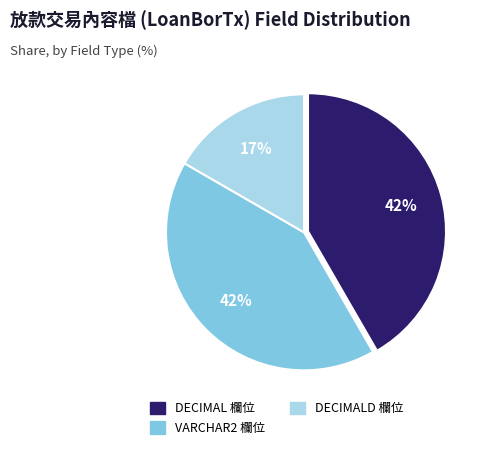

Is there a majority slice in this chart?

No